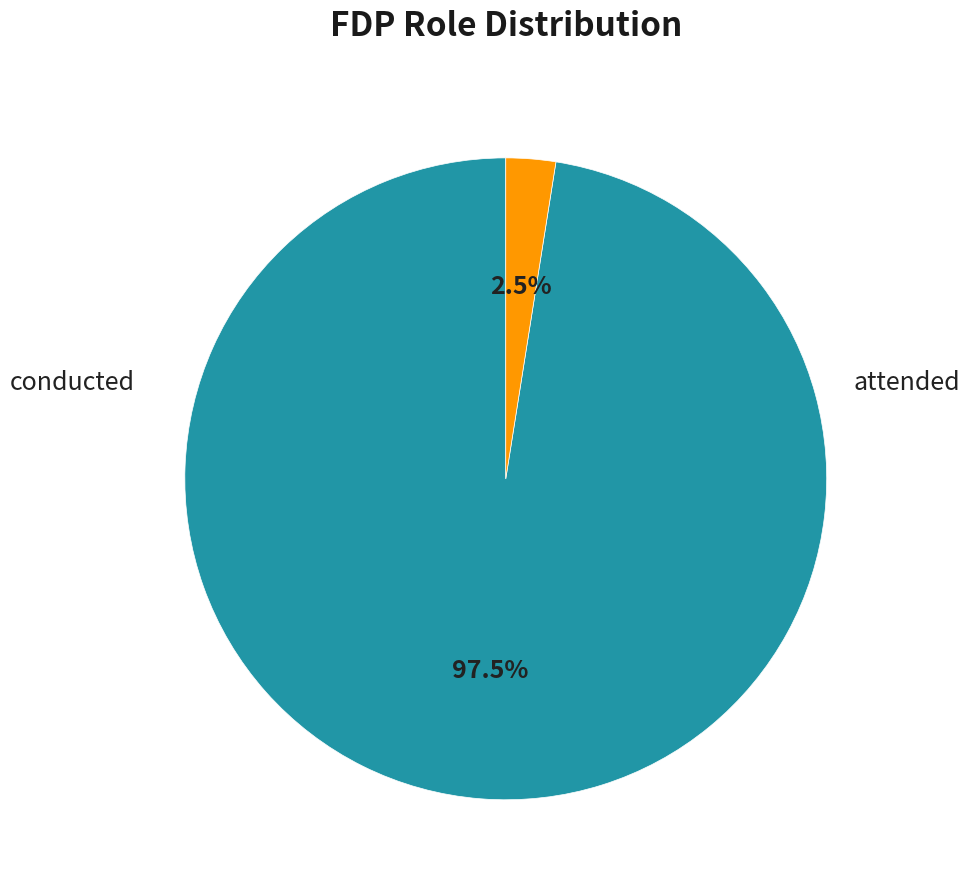

How many slices are in this pie chart?

2